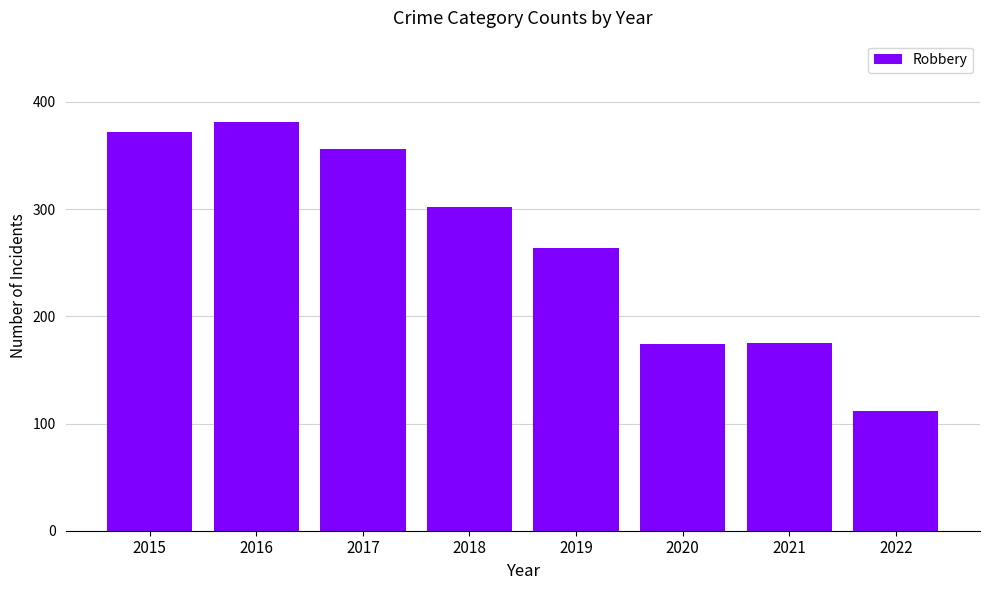

Which label corresponds to the largest value in the chart?

2016